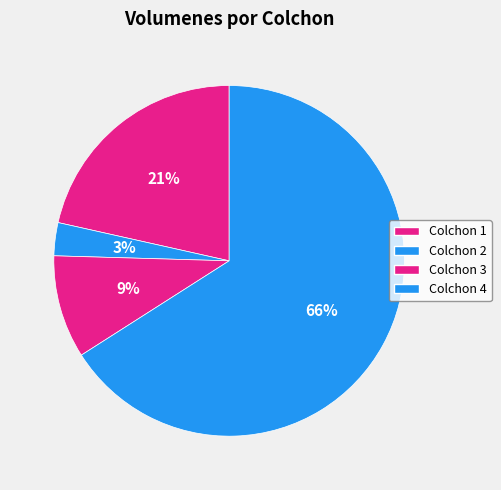

How many slices are in this pie chart?

4